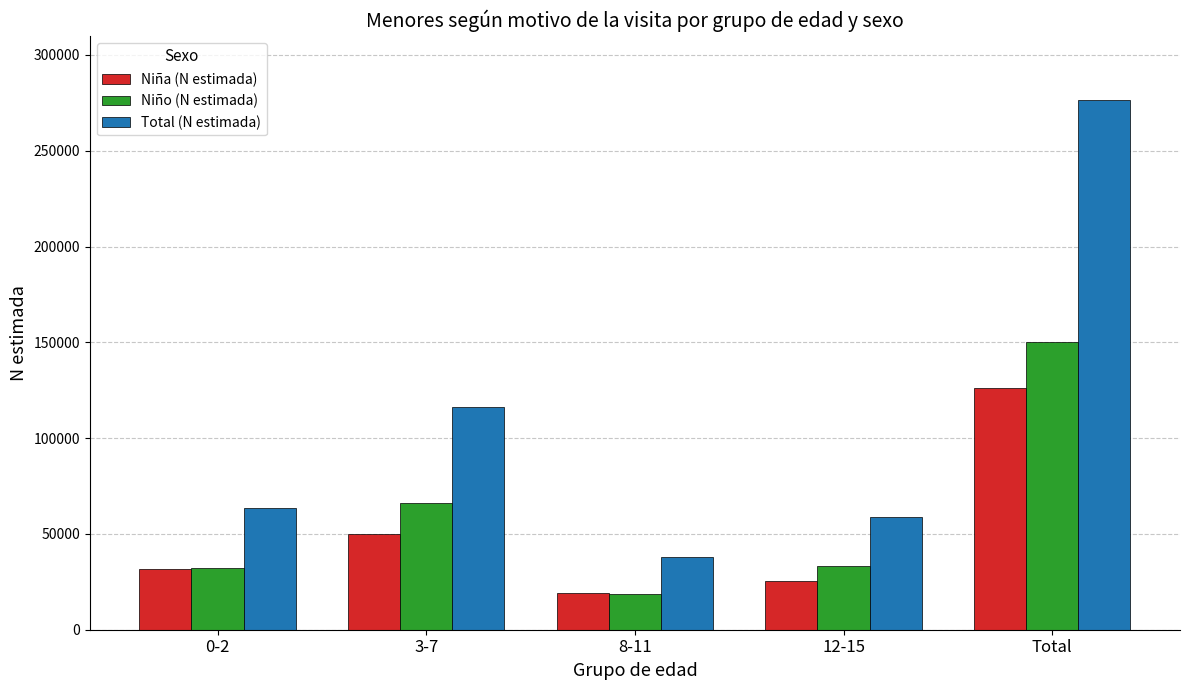

List the series in order of their overall mean, lowest first.

Niña (N estimada), Niño (N estimada), Total (N estimada)